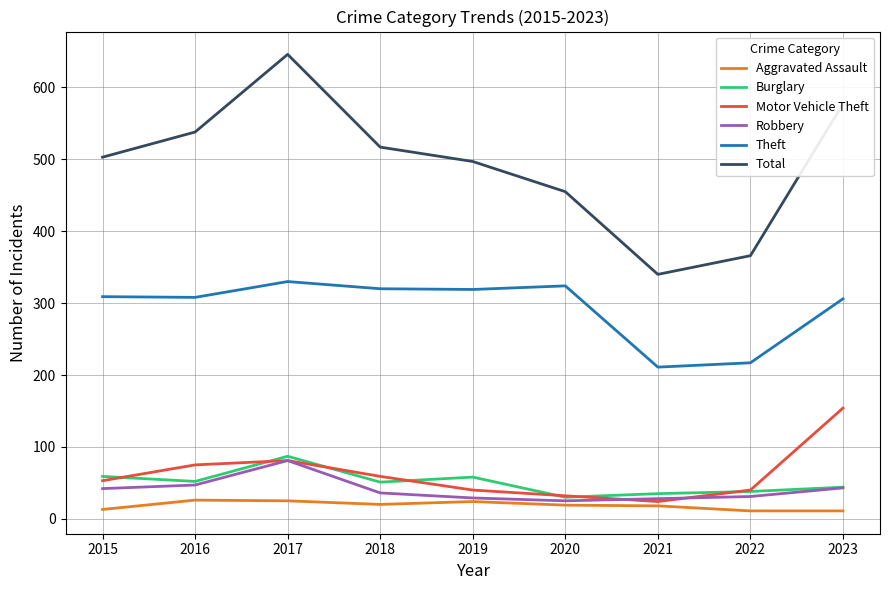

What is the approximate value of Aggravated Assault at 2019?

24